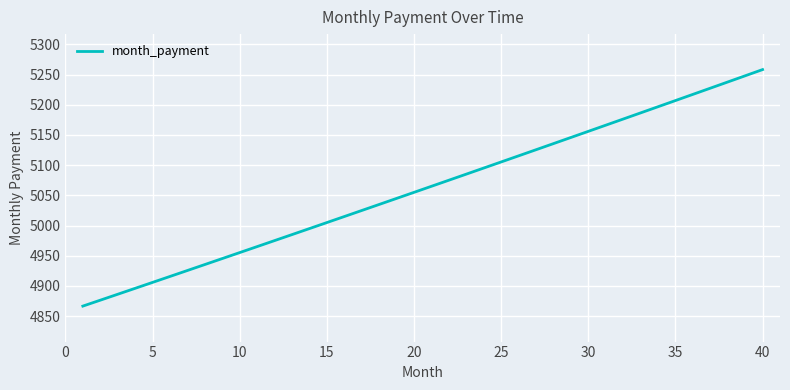

What is the maximum value shown in the chart?

5258.2